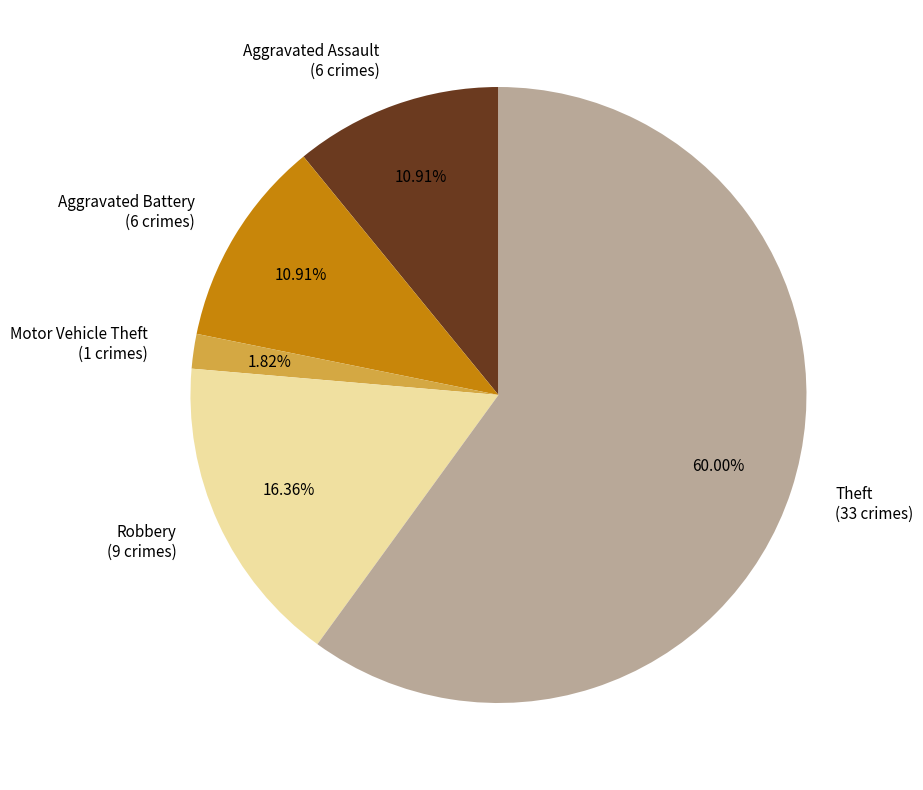

What is the ratio of the value at Robbery (9 crimes) to the value at Aggravated Battery (6 crimes)?

1.5